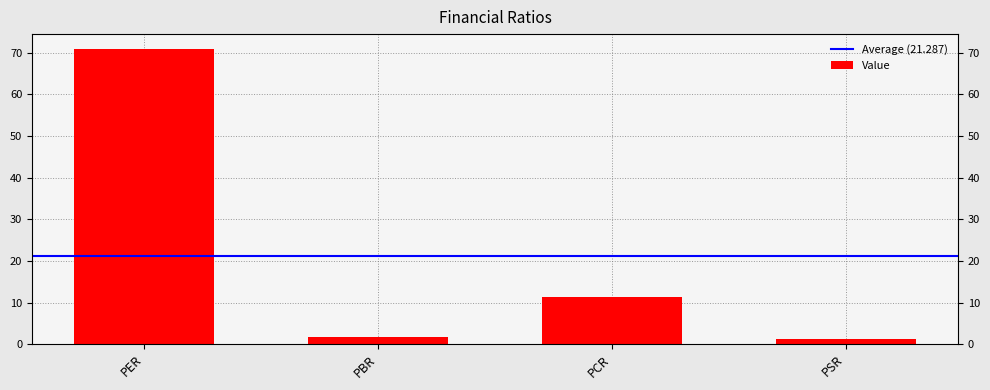

Is it true that the value at PBR is 2.6?

False